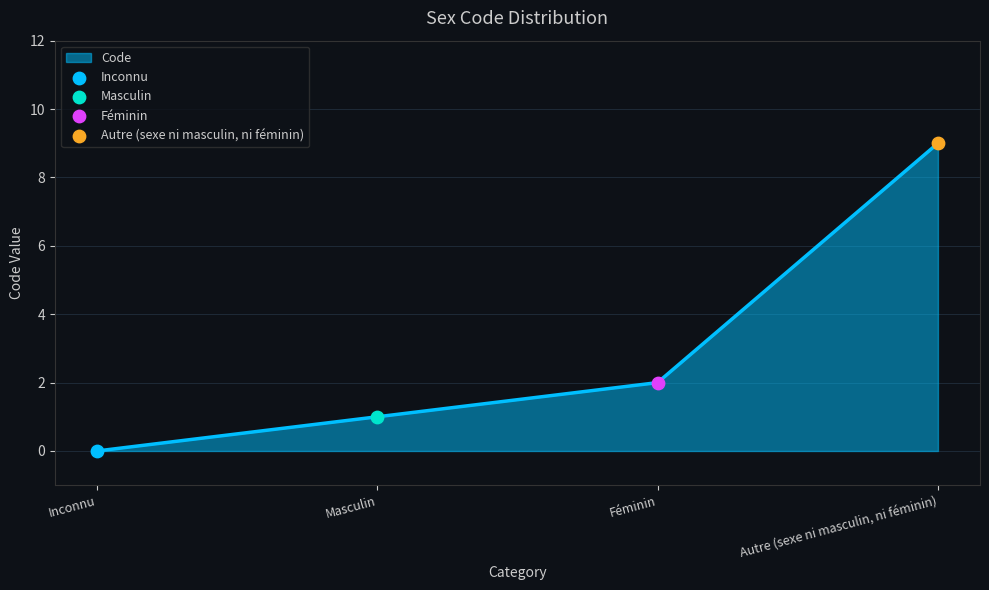

Approximately how many times larger is the value at Masculin compared to Féminin?

0.5